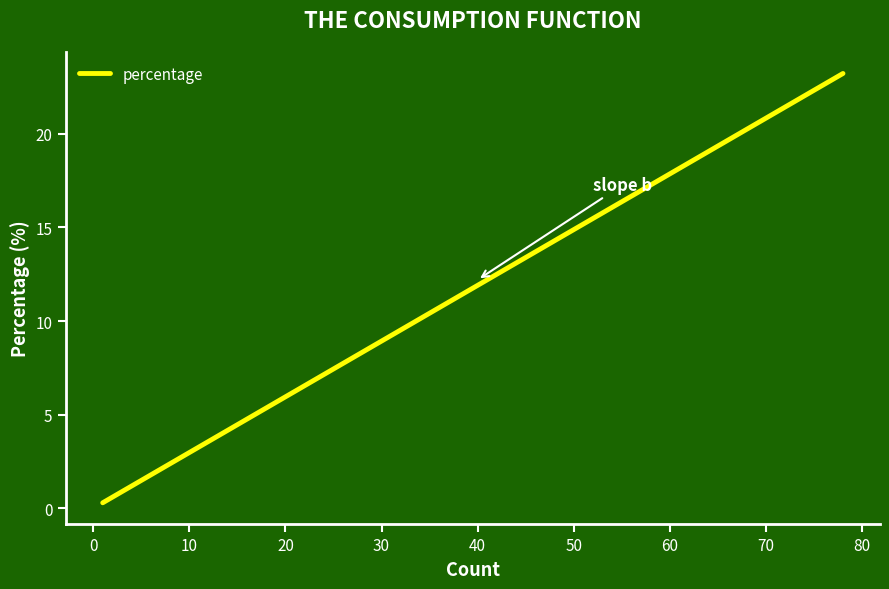

How many data points are less than 4?

10